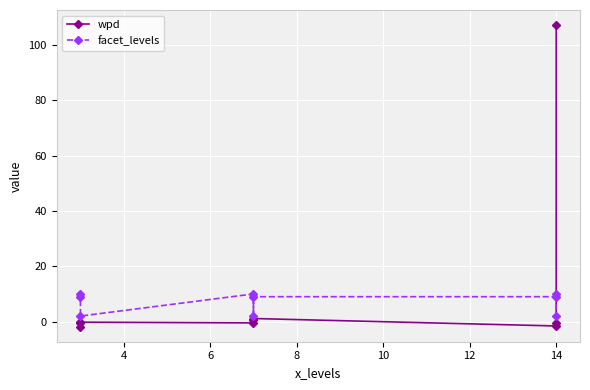

How many values in the facet_levels series are below 9?

3